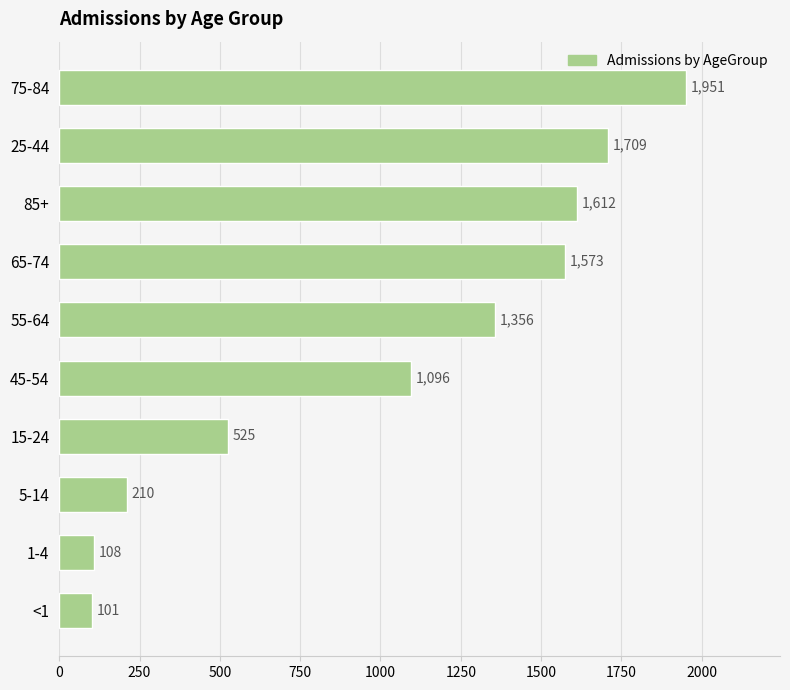

What is the value of the 2nd bar from the top?

1709